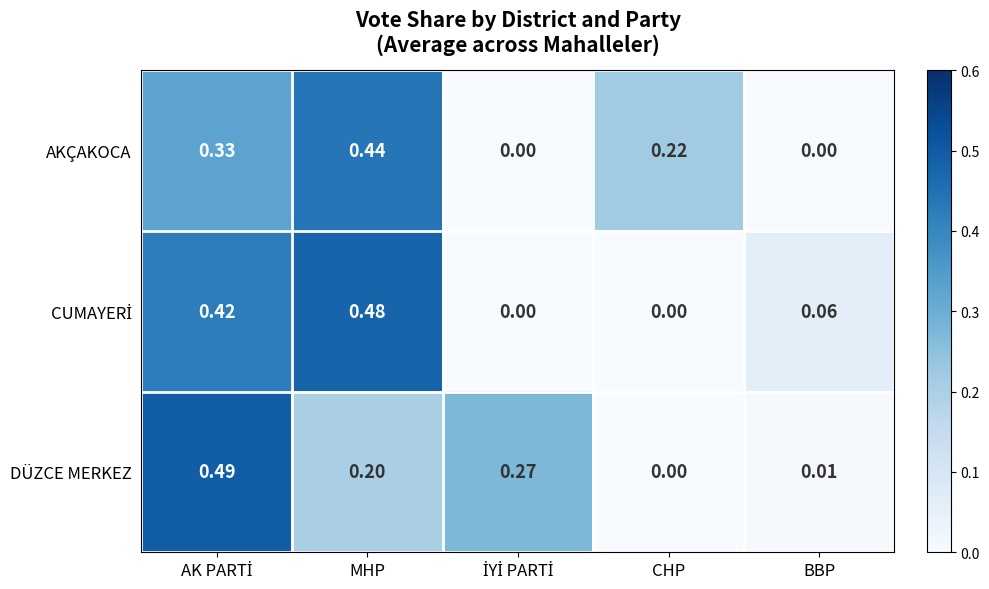

Which series changed the most between MHP and BBP?

AKÇAKOCA